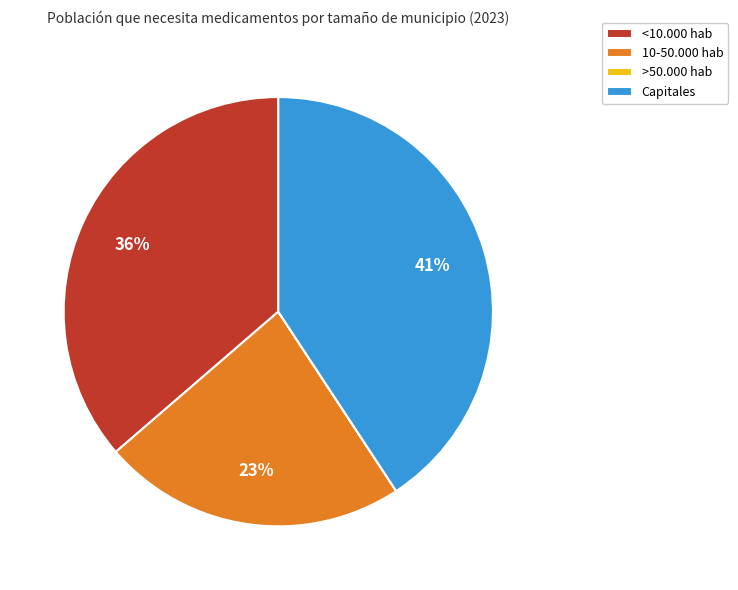

The <10.000 hab slice represents 36% of the pie. True or false?

True